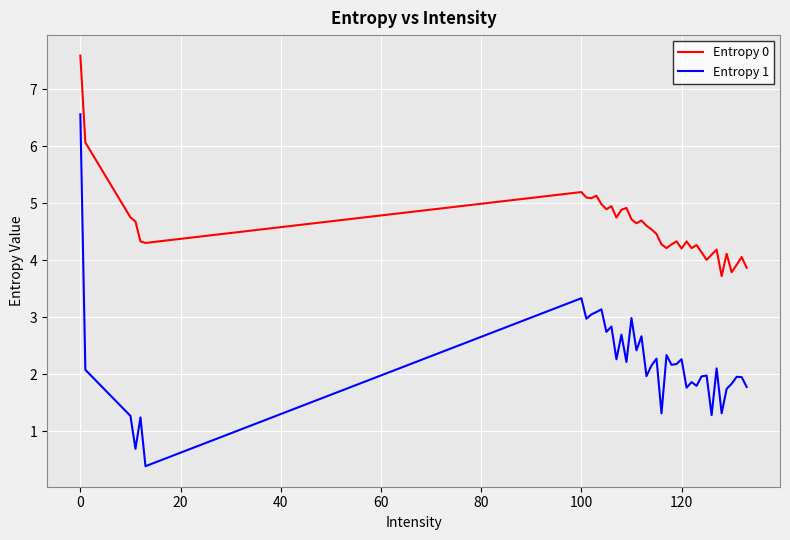

What is the difference between the maximum and minimum values in the Entropy 0 series?

3.9